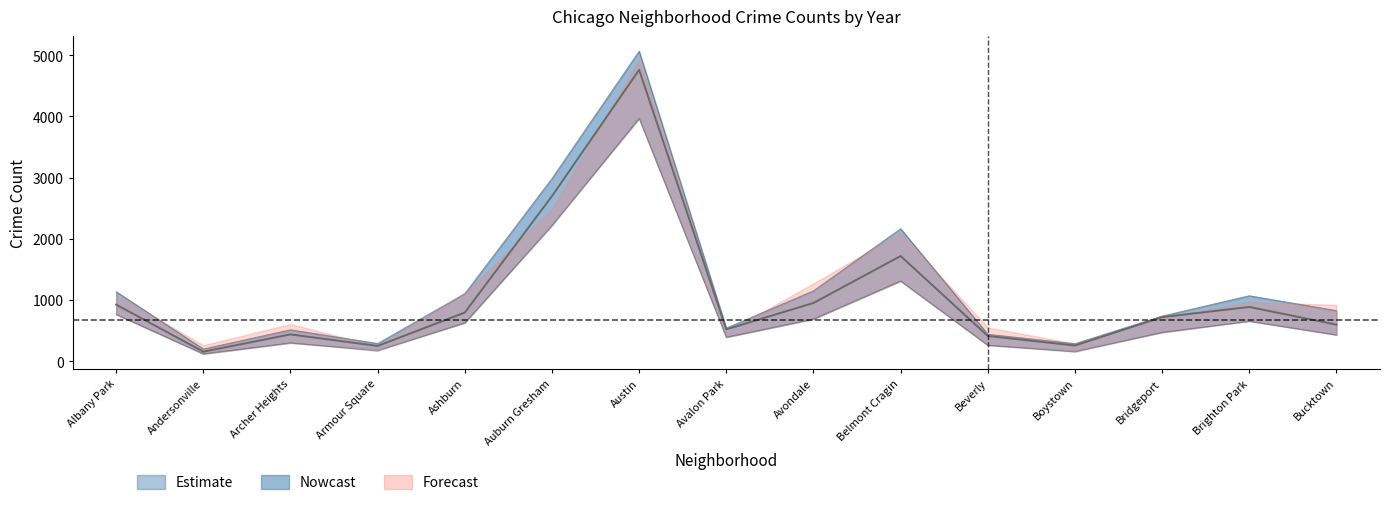

True or false: 2020 has a value of 409 at Boystown.

False